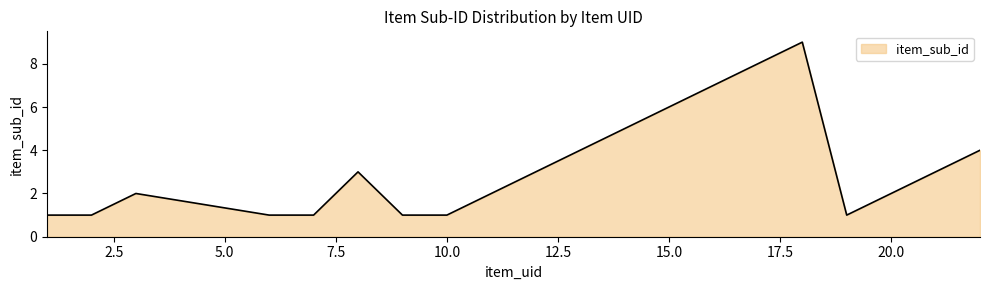

What is the maximum value shown in the chart?

9